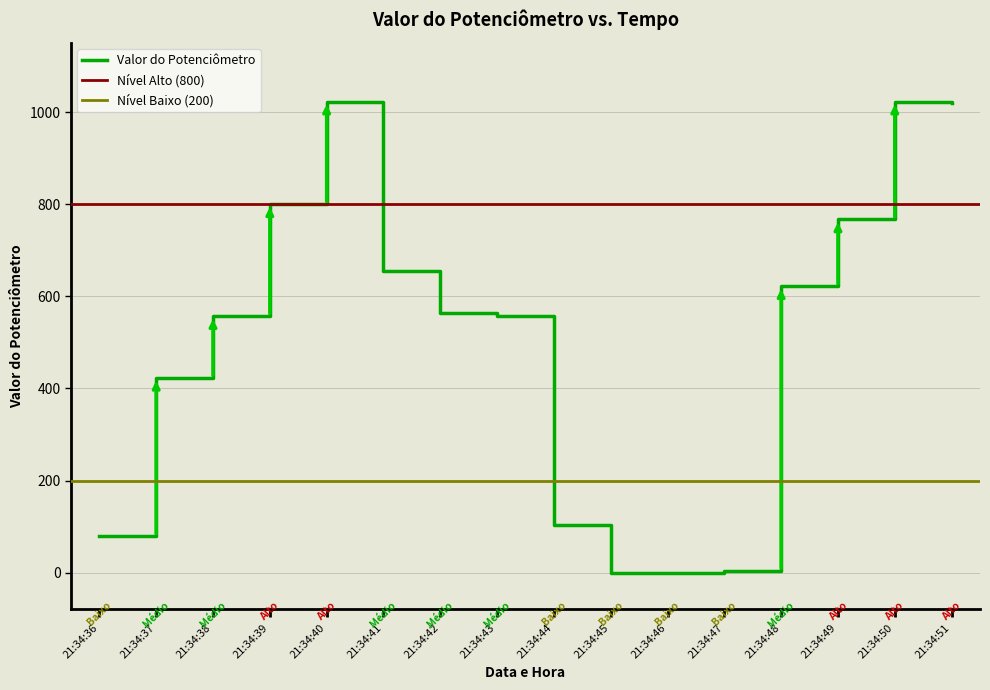

What is the ratio of the value at 21:34:37 to the value at 21:34:48?

0.7